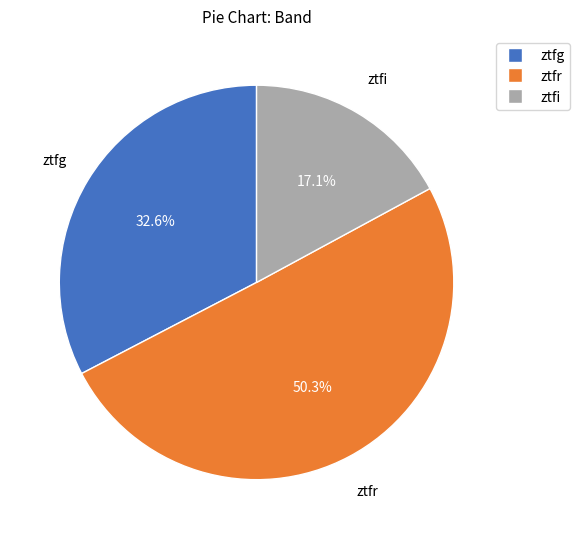

Which slice is the largest?

ztfr